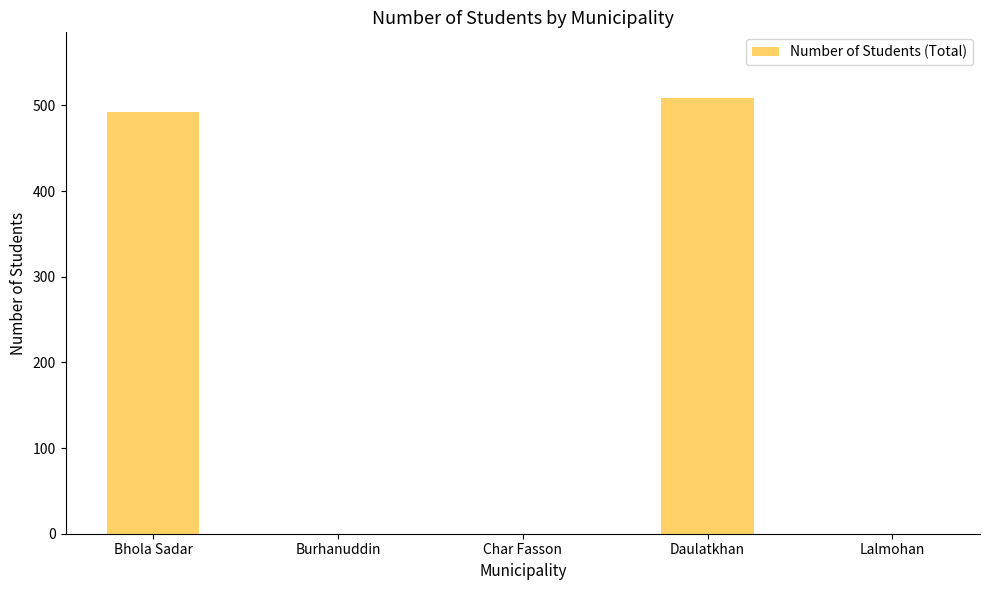

Are the bars horizontal?

No